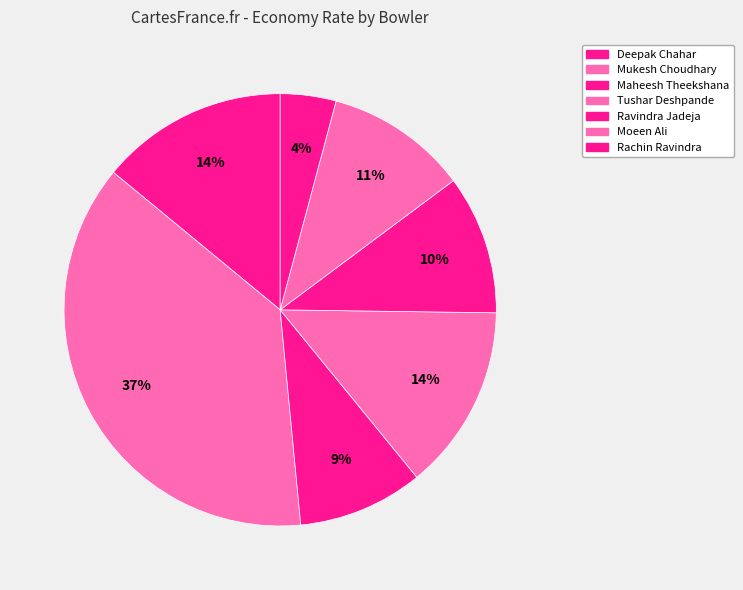

Which slice is the largest?

Mukesh Choudhary